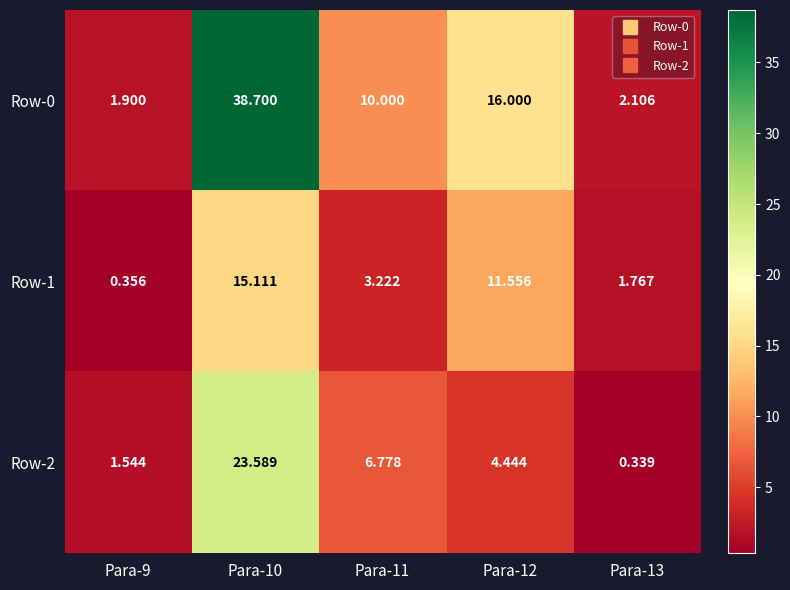

Which series has the largest range (max minus min)?

Row-0